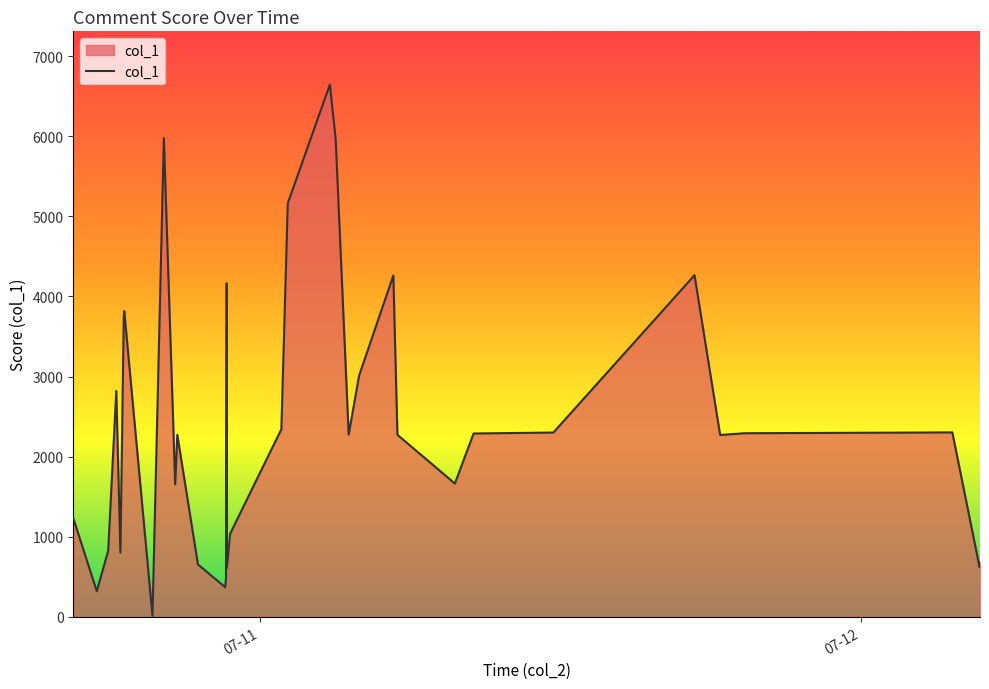

How many lines are shown in the chart?

1